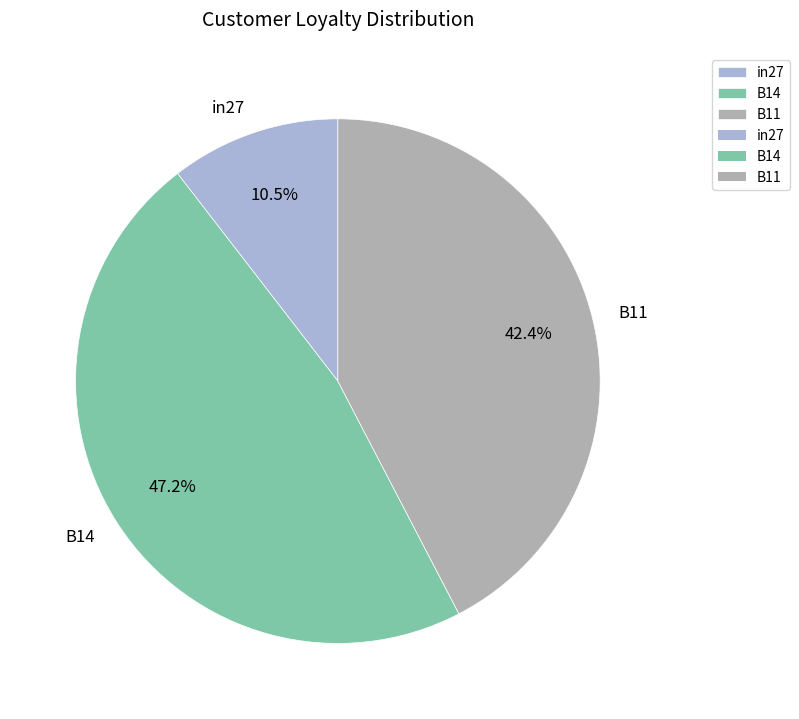

Count the number of slices in the pie.

3